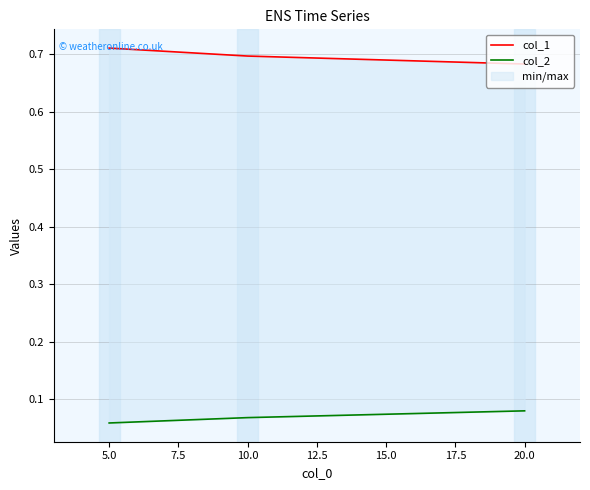

Between 5.0 and 20.0, which series saw the biggest shift?

col_1